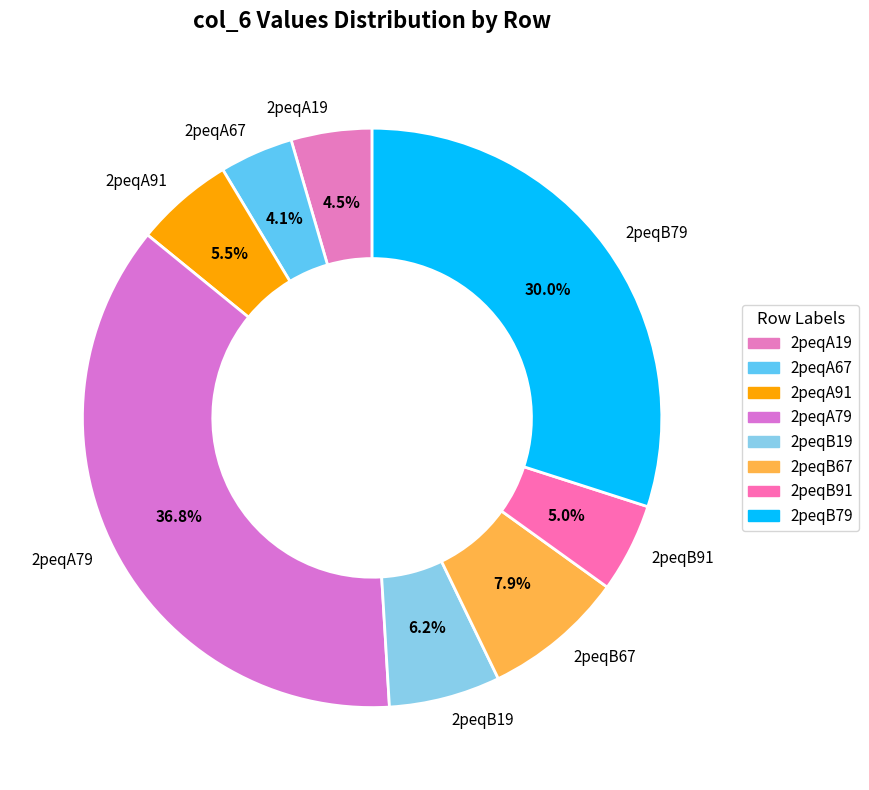

To the nearest percent, what is the combined percentage of 2peqA67 and 2peqB79?

34%